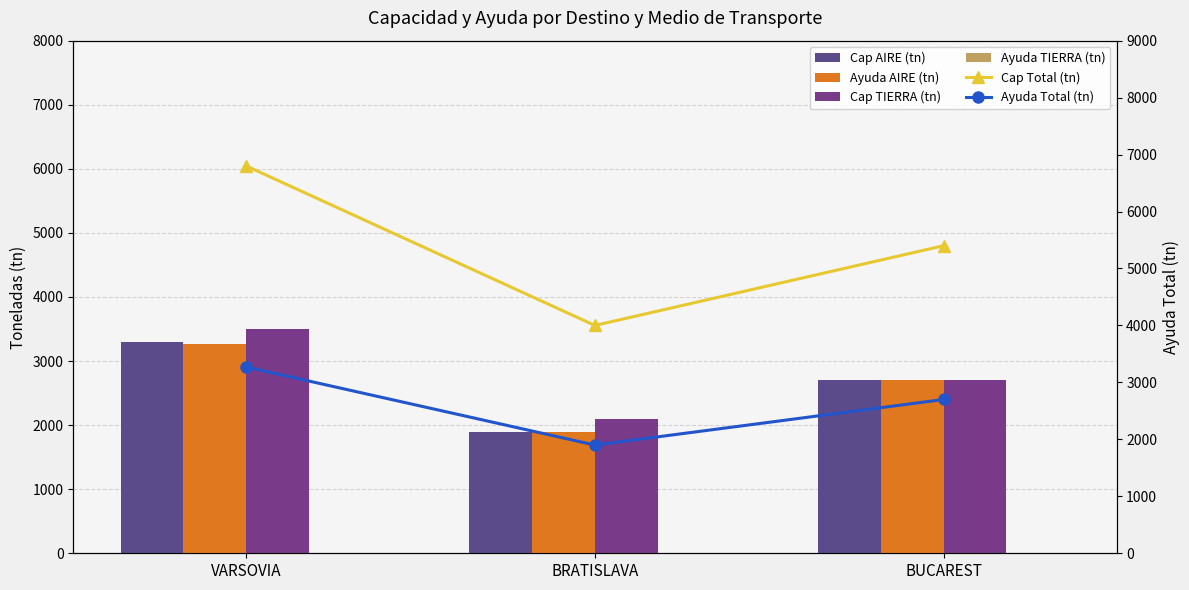

Reading left to right, extract all data points from this chart.

Cap AIRE (tn): 3300.0	1900.0	2700.0
Ayuda AIRE (tn): 3270.2	1900.0	2700.0
Cap TIERRA (tn): 3500.0	2100.0	2700.0
Ayuda TIERRA (tn): 0.0	0.0	0.0
Cap Total (tn): 6800.0	4000.0	5400.0
Ayuda Total (tn): 3270.2	1900.0	2700.0